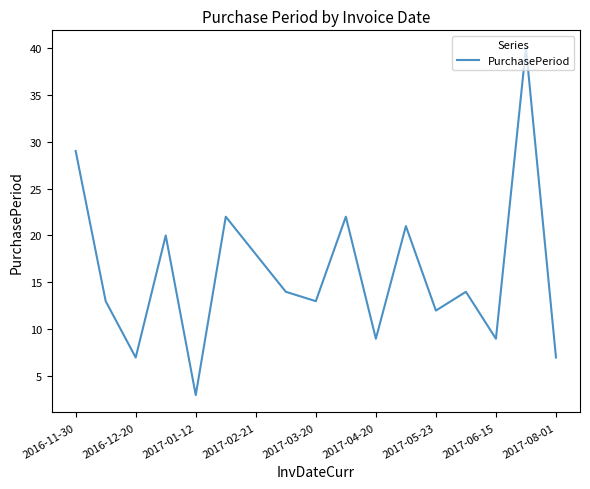

True or false: the data has more than 1 interior local peaks.

True